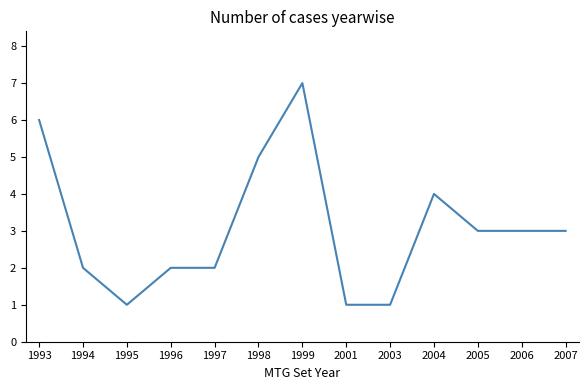

How many lines are shown in the chart?

1